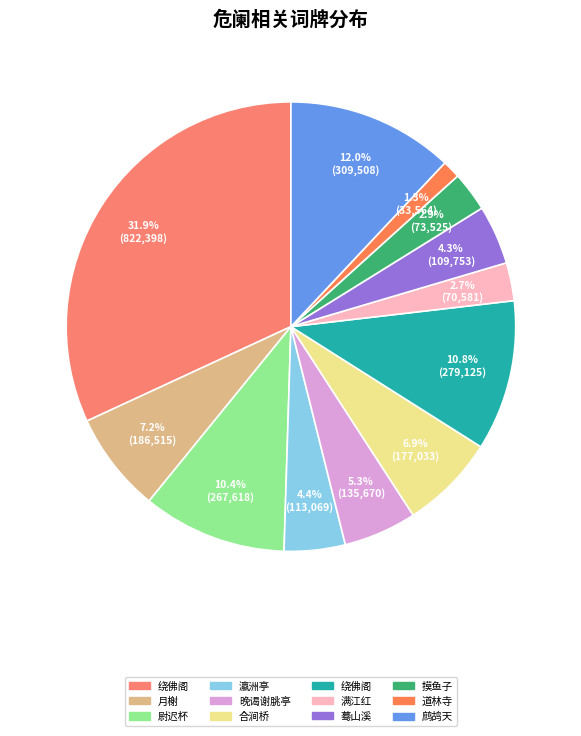

How many segments does this pie chart have?

12